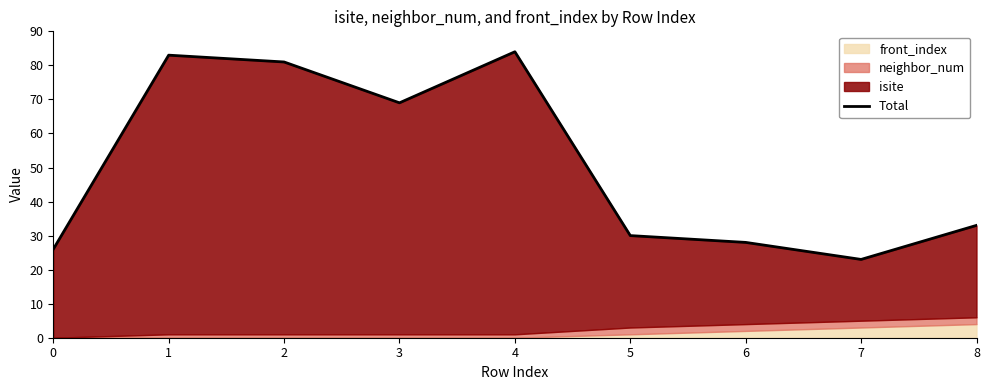

Does the chart have visible grid lines?

No